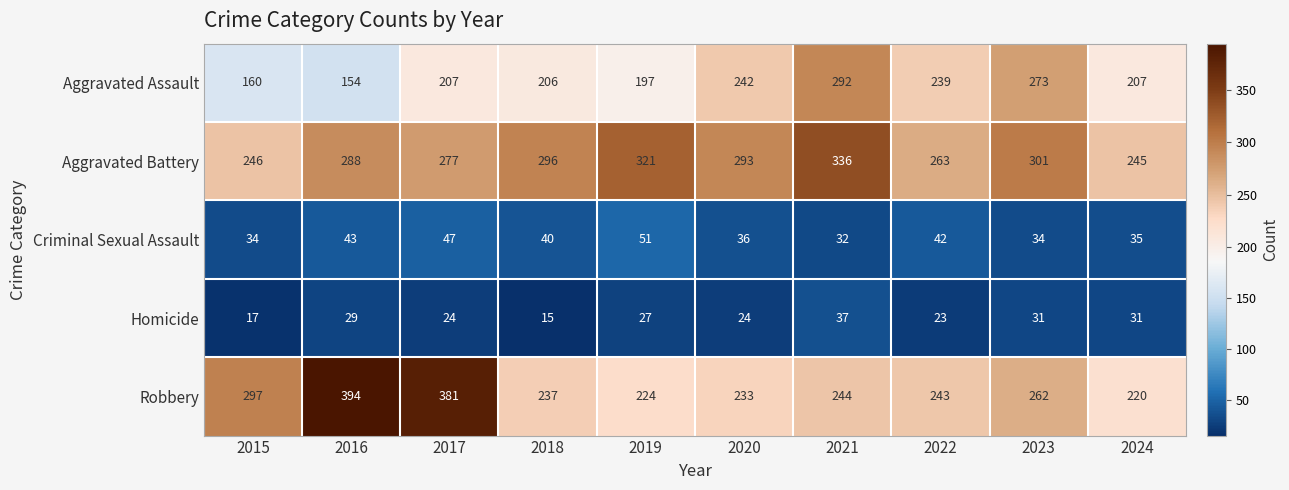

At which category is the sum across all series the highest?

2021